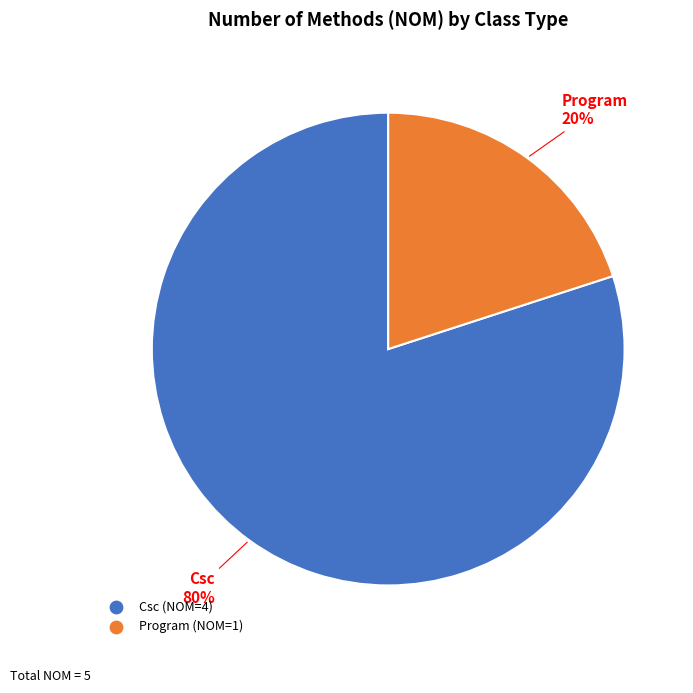

Which slice represents more than half of the pie?

Csc